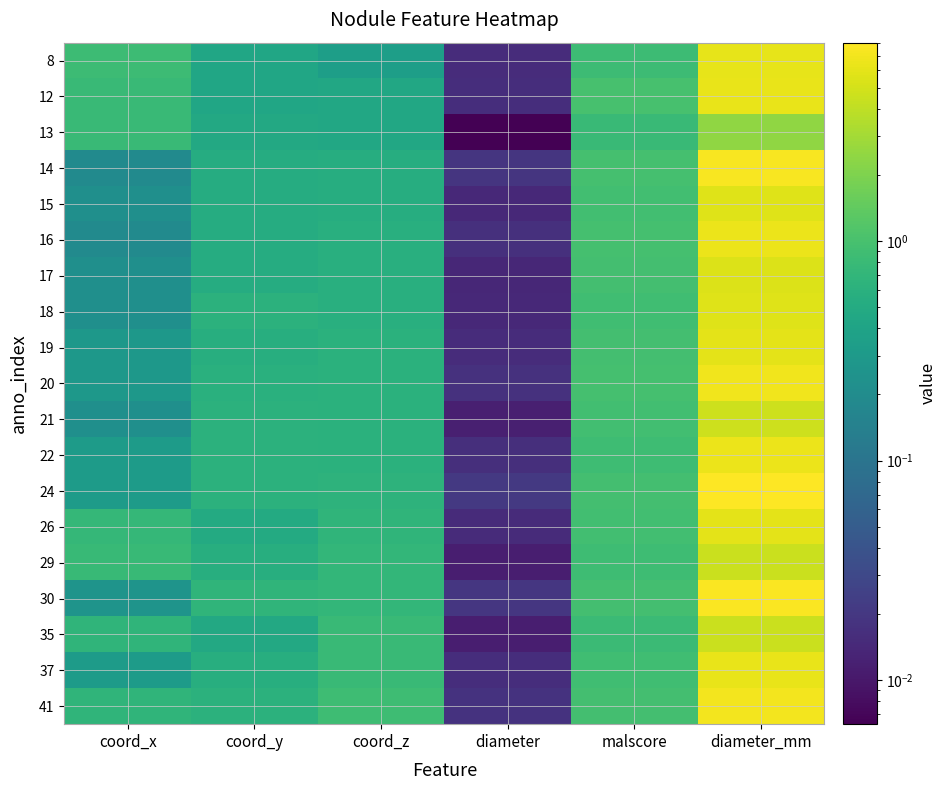

Which has a higher value, diameter_mm or malscore?

diameter_mm